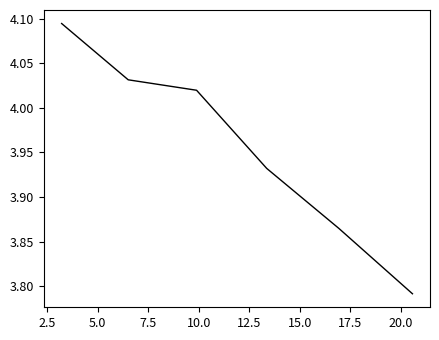

What is the sum of all values?

23.7